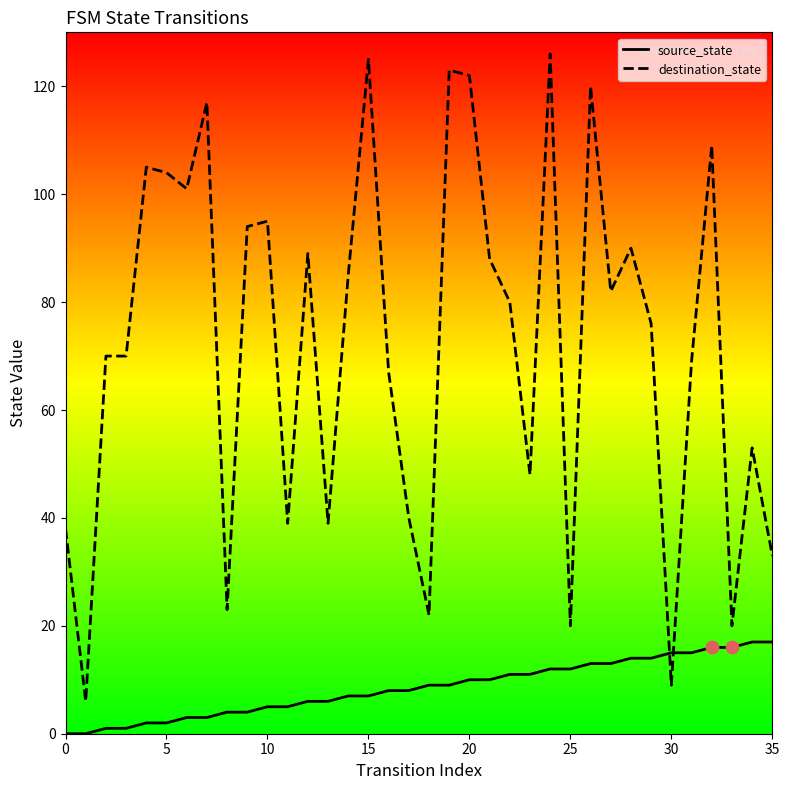

At how many categories does at least one series exceed 0?

36